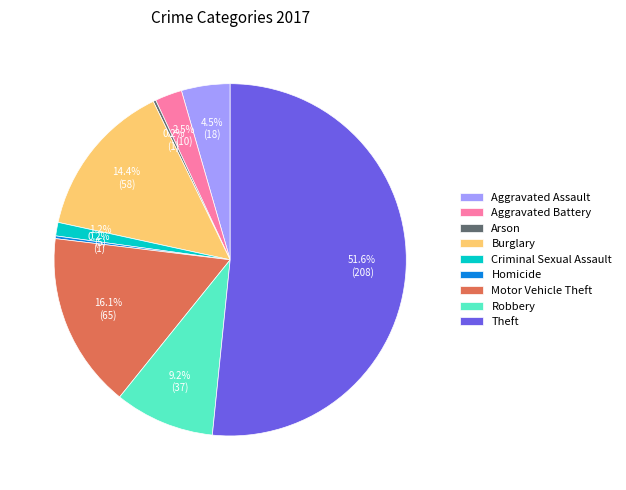

What is the largest slice in the pie chart?

Theft